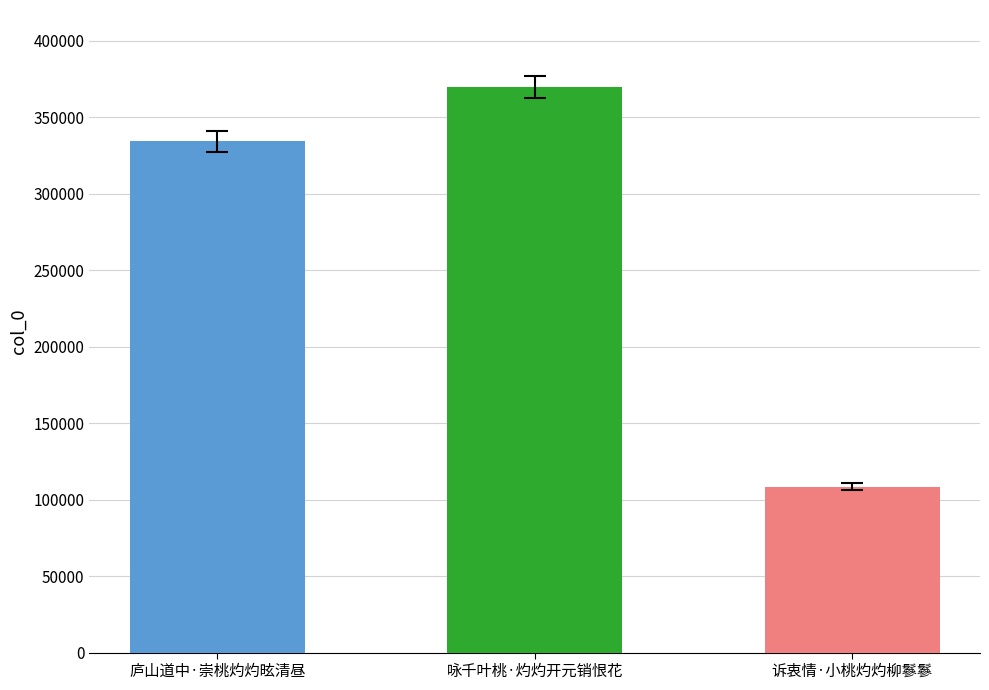

List the labels in order of value, smallest first.

诉衷情·小桃灼灼柳鬖鬖, 庐山道中·崇桃灼灼昡清昼, 咏千叶桃·灼灼开元销恨花